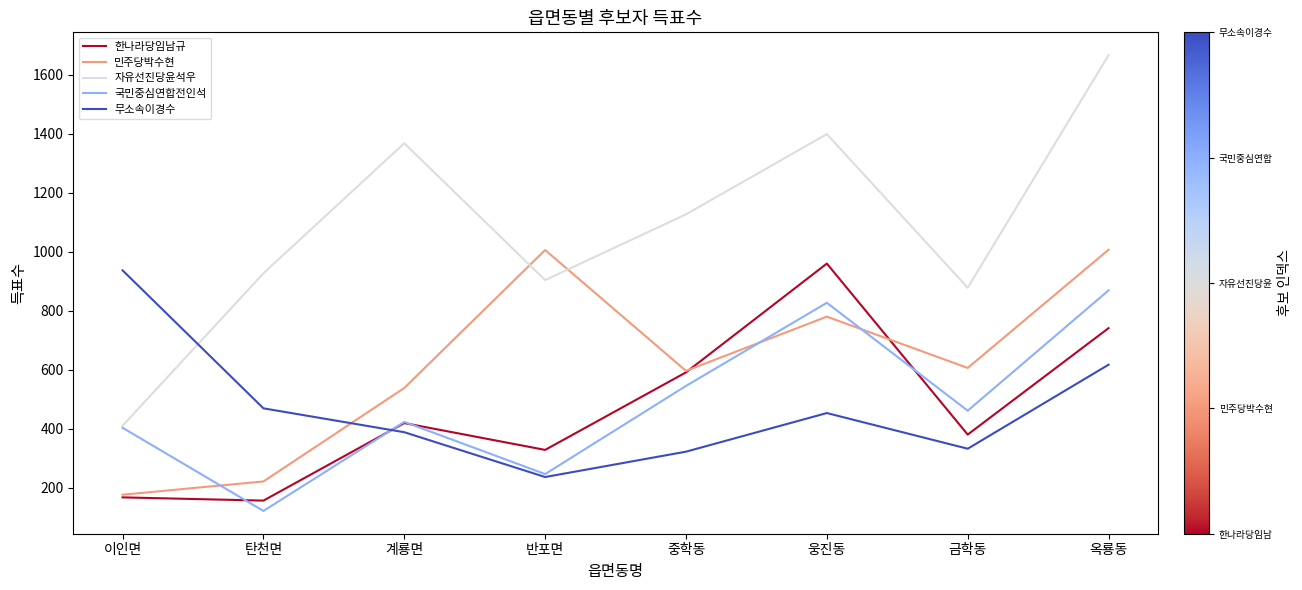

Is it true that 무소속이경수 equals 236 at 반포면?

True